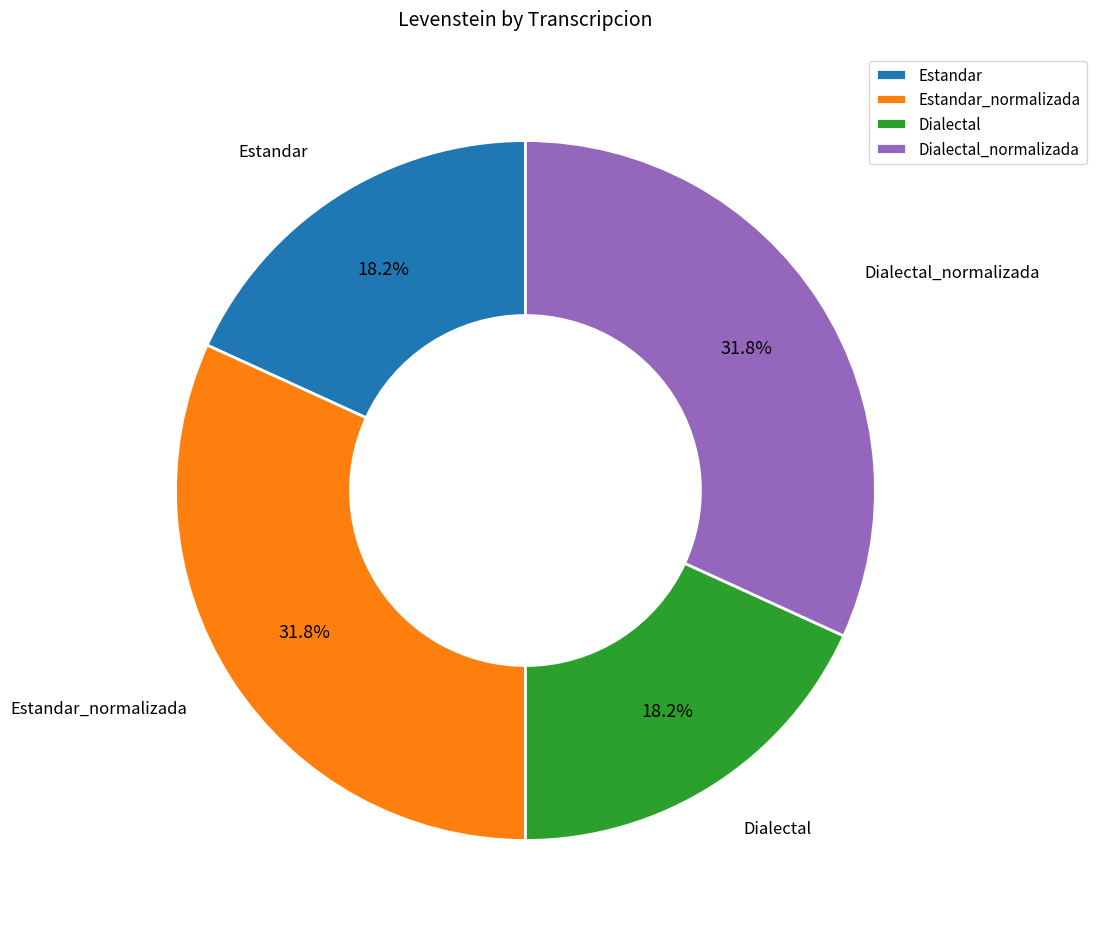

Is the sum of Dialectal and Estandar greater than half?

No